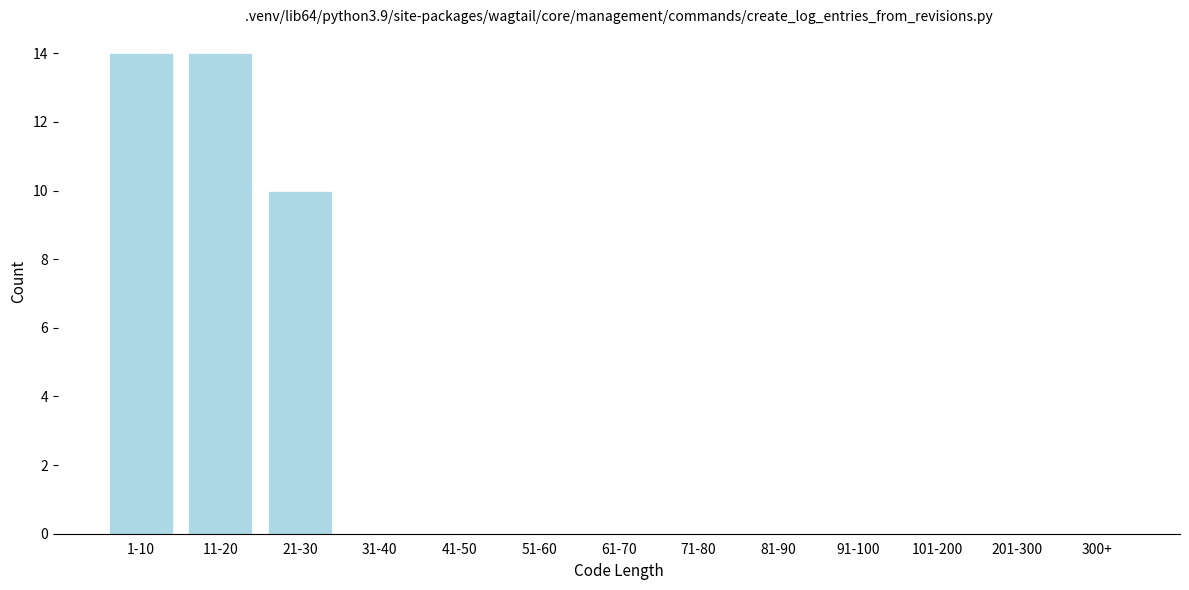

Reading right to left, list all the values displayed in this chart.

300+=0	201-300=0	101-200=0	91-100=0	81-90=0	71-80=0	61-70=0	51-60=0	41-50=0	31-40=0	21-30=10	11-20=14	1-10=14